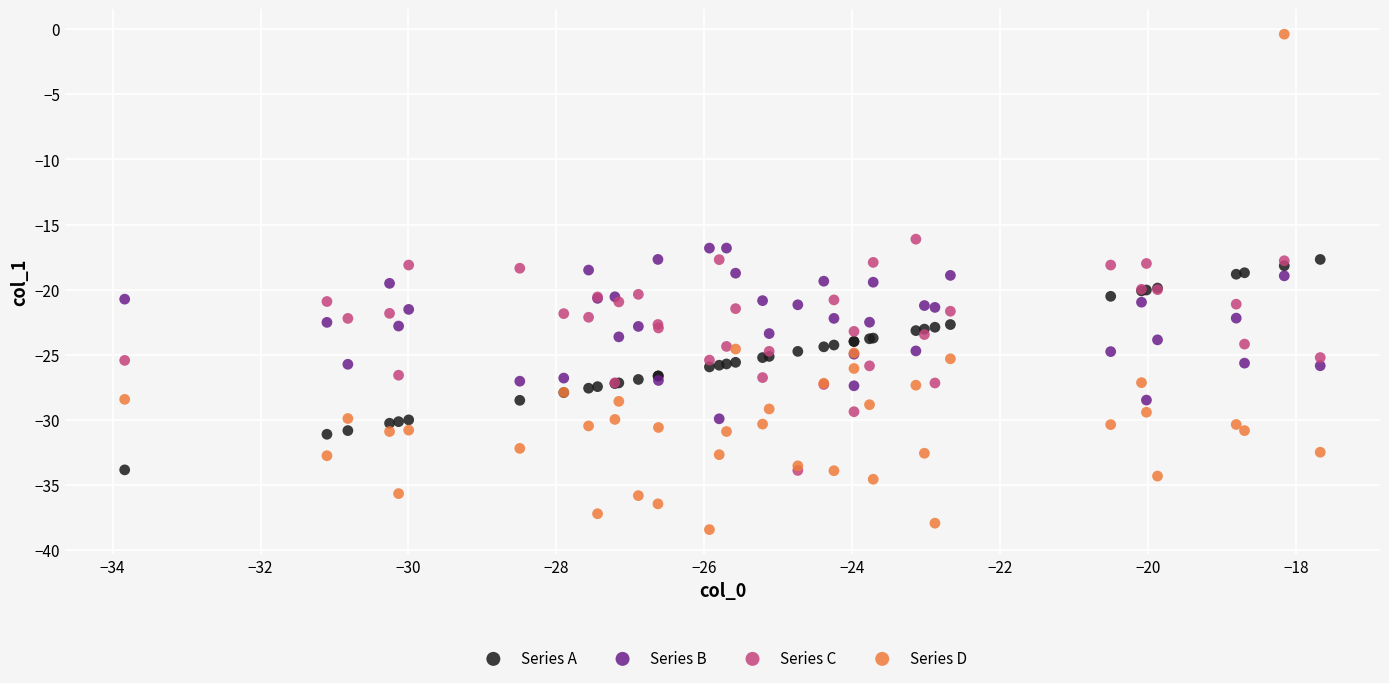

What are all the series names shown in the legend?

Series A, Series B, Series C, Series D